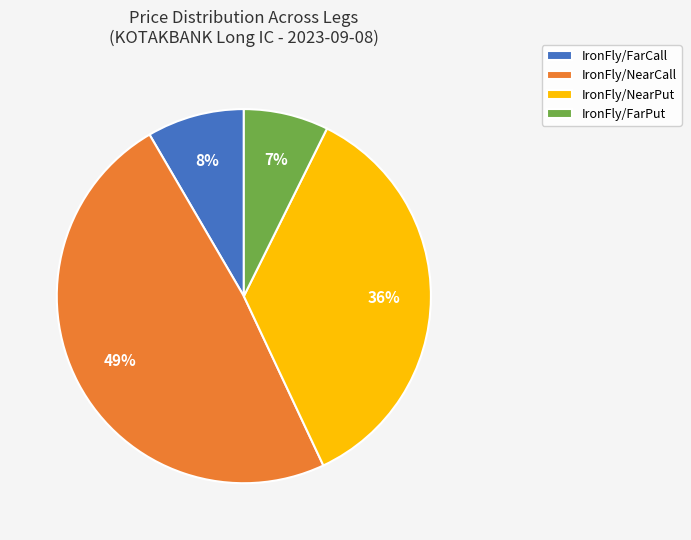

Is it true that IronFly/FarPut is 21% of the pie?

False